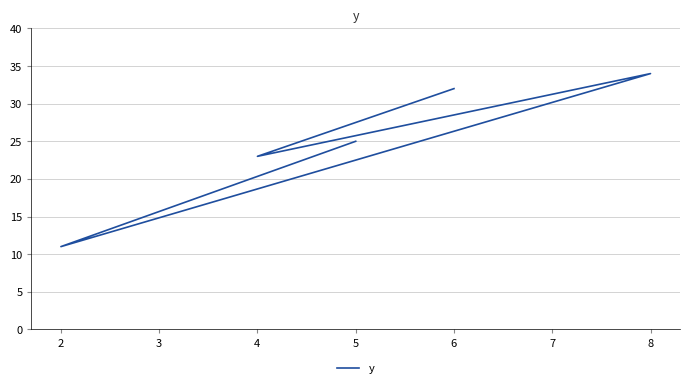

True or false: the data shows 13 at 4.

False